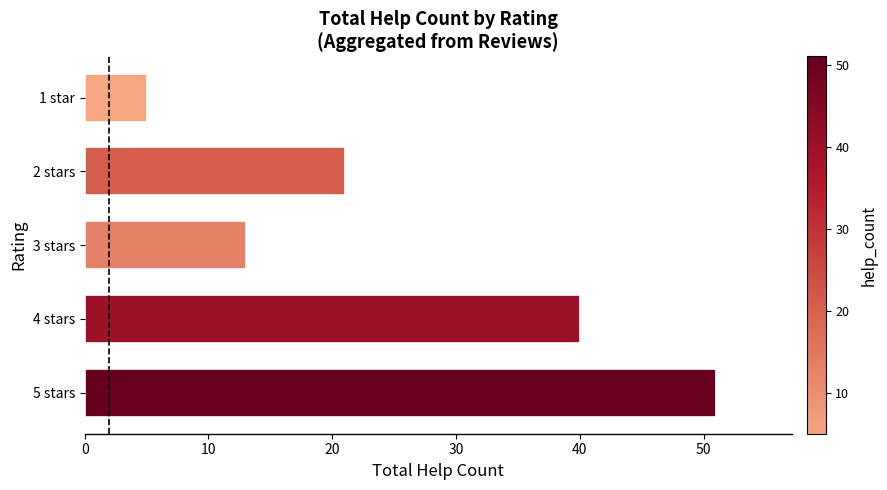

What is the ratio of the value at 3 stars to the value at 1 star?

2.6